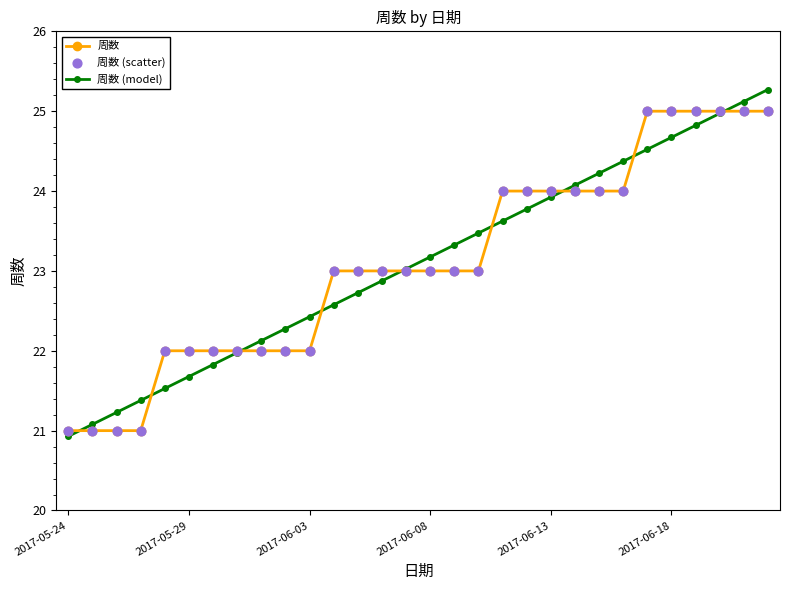

Which series has the widest spread of values?

周数 (model)